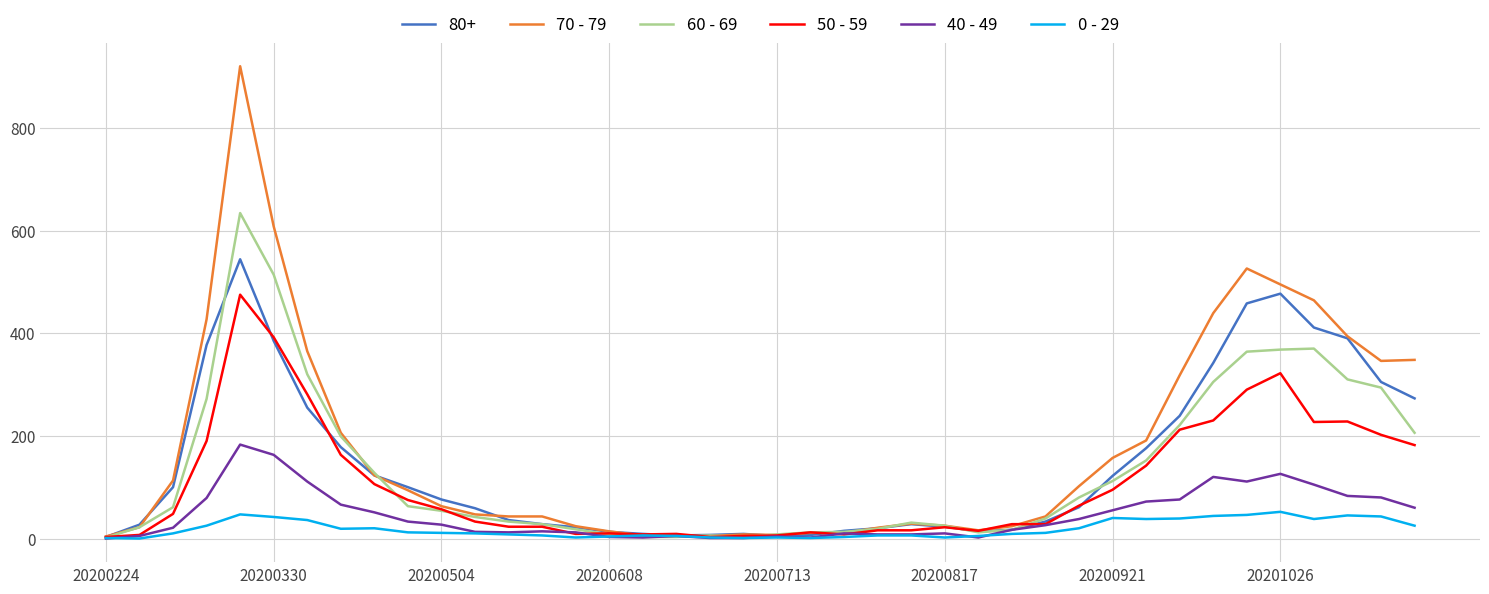

List the series in order of their peak value, lowest first.

0 - 29, 40 - 49, 50 - 59, 80+, 60 - 69, 70 - 79